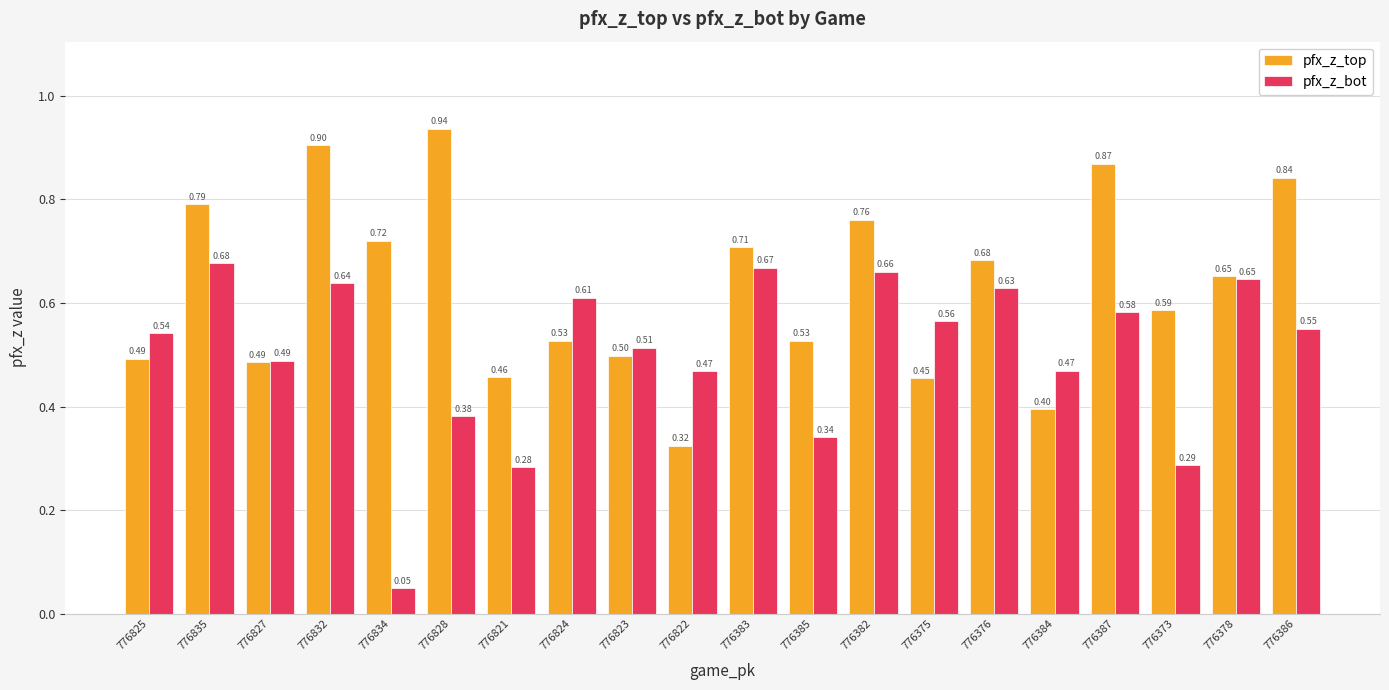

What is the total value across all series at 776373?

0.9